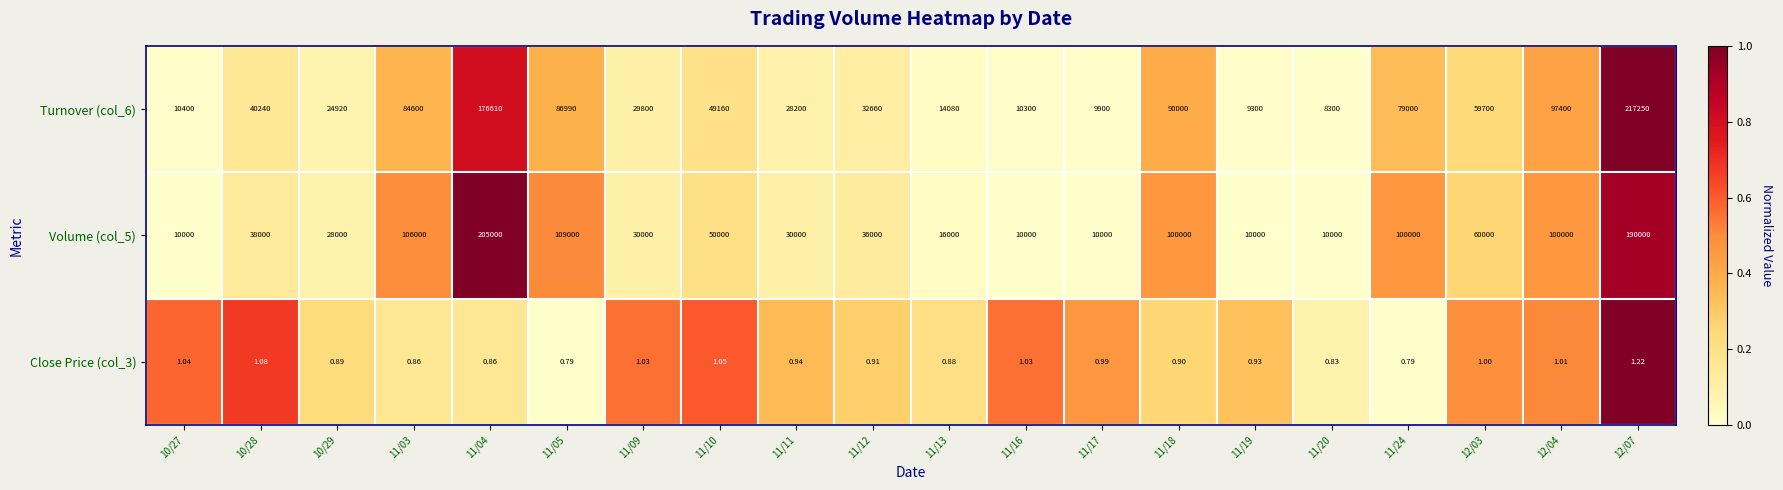

Which category has the highest value across all series?

12/07